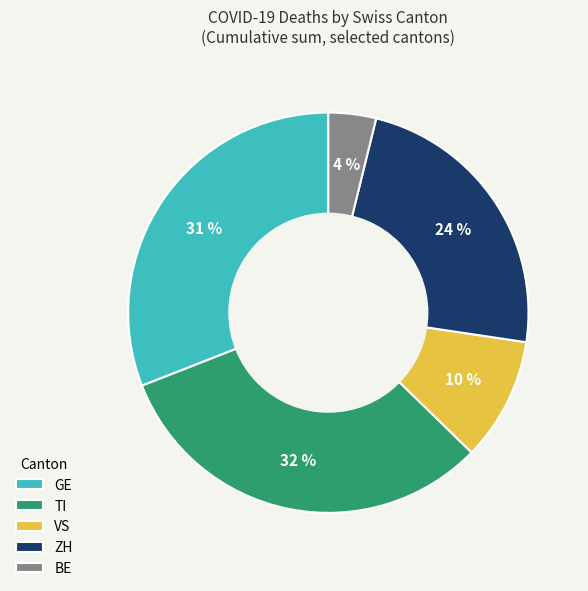

Does GE account for over 50% of the chart?

No